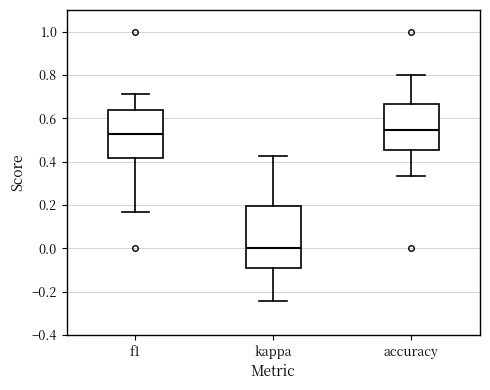

Reading left to right, read every box against the y-axis: the position of its median line, the range the box covers, and the ends of its whiskers. The values are not printed on the chart, so give them approximately, as read against the axis.

f1: median 0.52, box 0.42 to 0.64, whiskers 0.16 to 0.72
kappa: median 0.00, box -0.10 to 0.20, whiskers -0.24 to 0.42
accuracy: median 0.54, box 0.46 to 0.66, whiskers 0.34 to 0.80